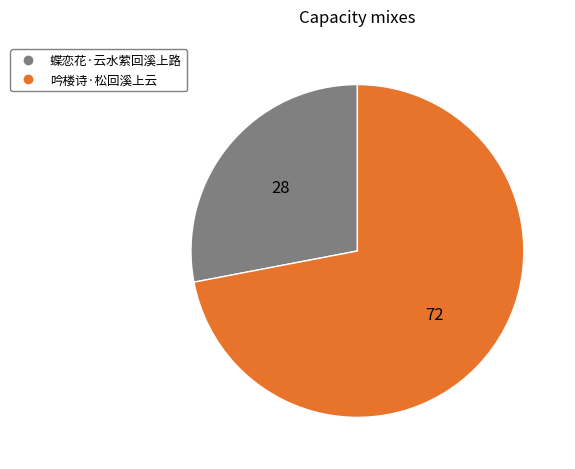

Count the number of slices in the pie.

2